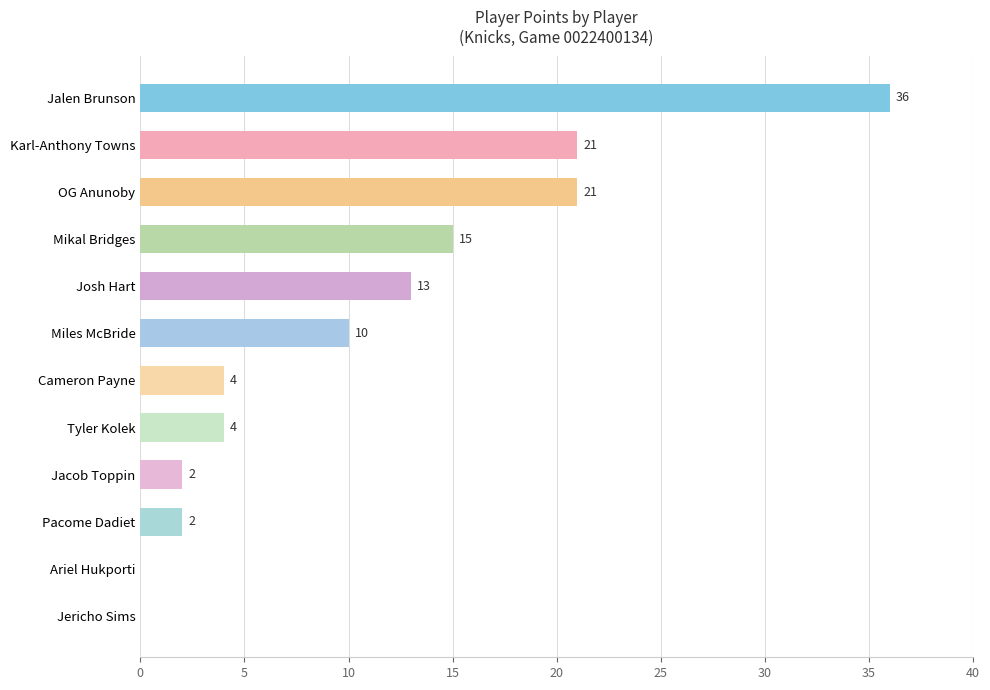

Is it true that the value at Mikal Bridges is 5?

False